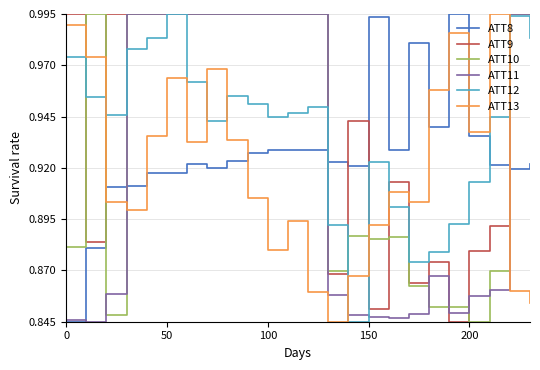

Which series has the largest total across all categories?

ATT9